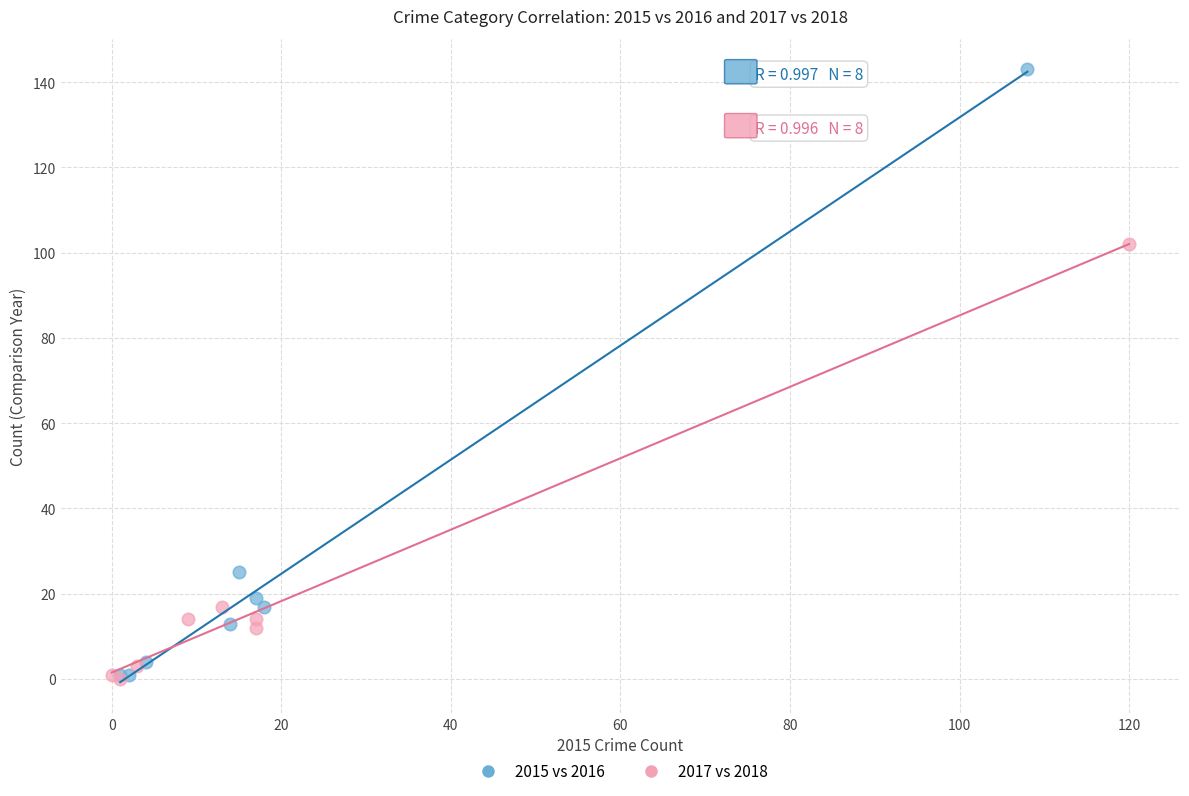

Which series has the widest spread of Y values?

2015 vs 2016